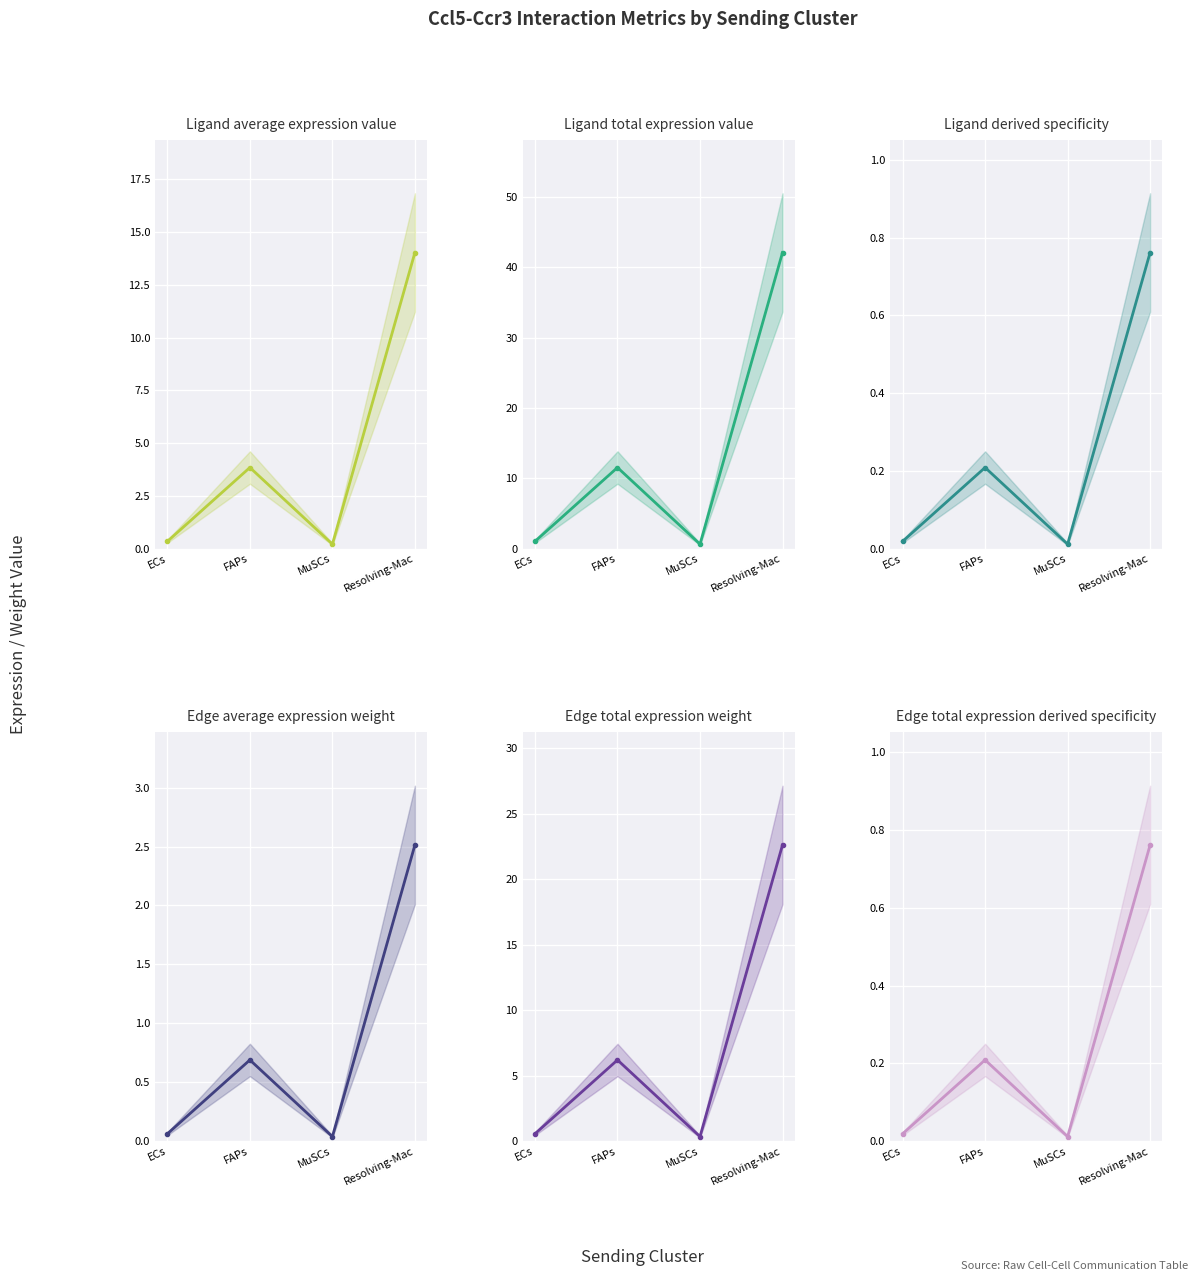

Which series has the largest total across all categories?

Ligand total expression value